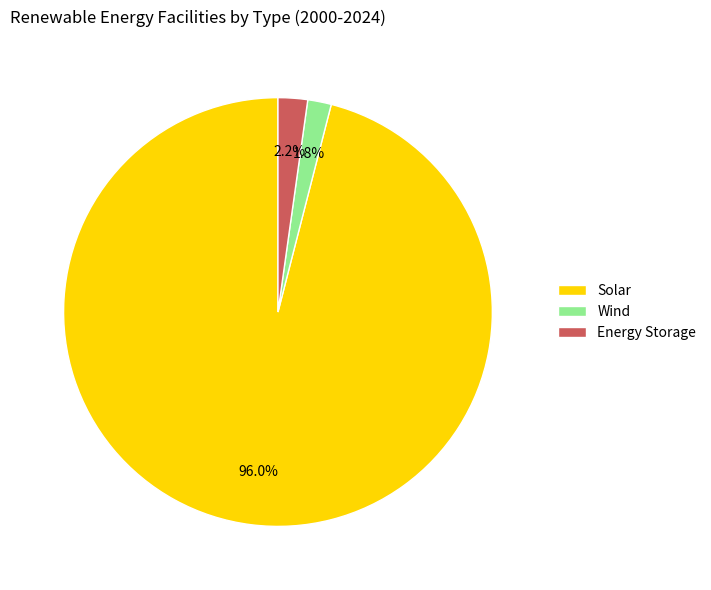

The Wind slice represents 2% of the pie. True or false?

True